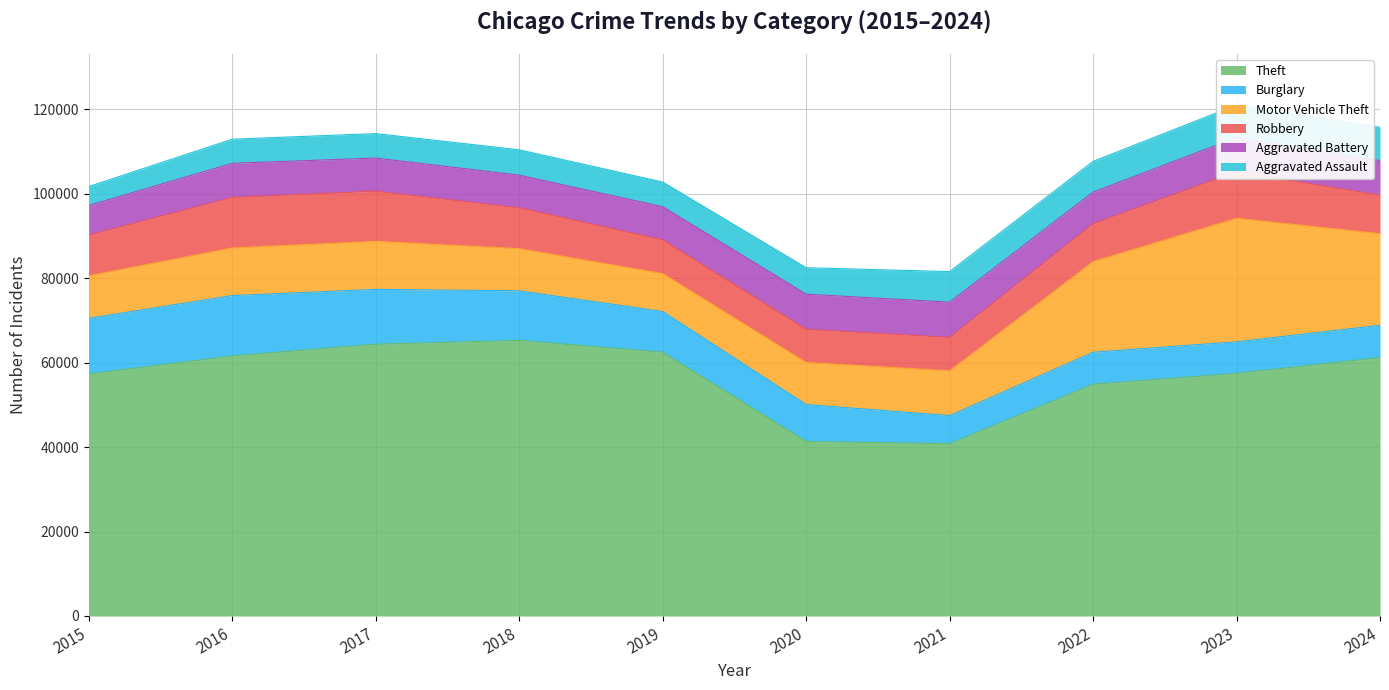

Which series has the widest spread of values?

Theft